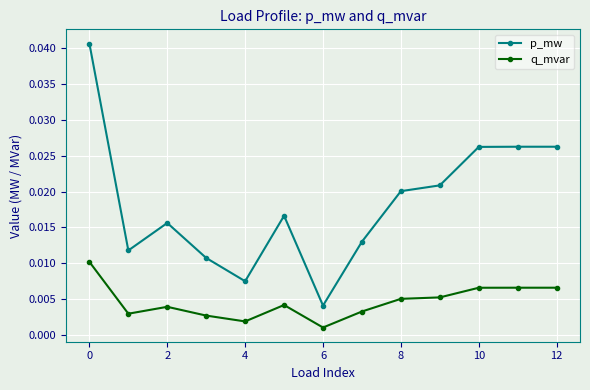

True or false: q_mvar has more than 0 interior local peaks.

True